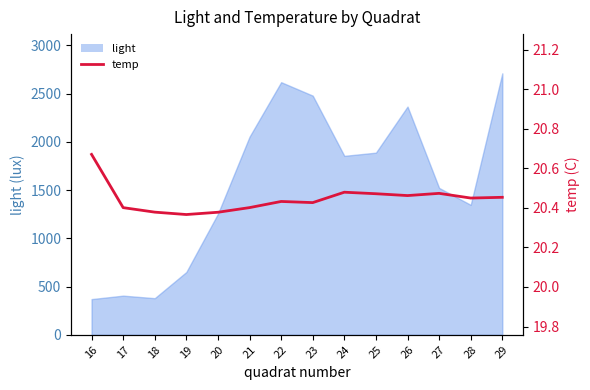

What is the value of the 10th point from the left?

20.5